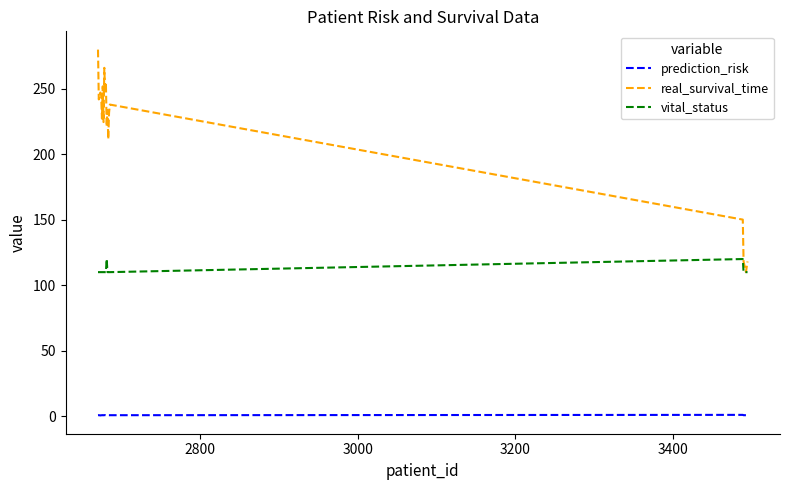

What are all the series names shown in the legend?

prediction_risk, real_survival_time, vital_status